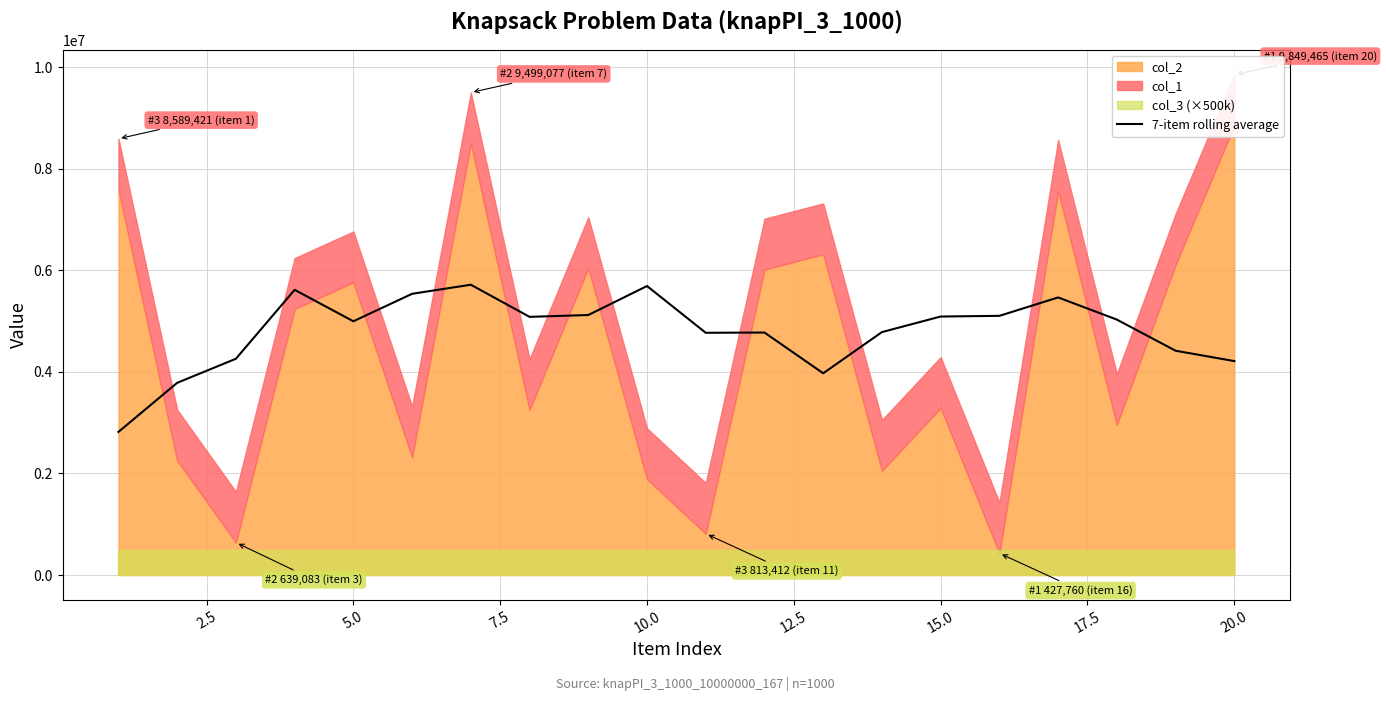

How many points are higher than both their immediate neighbors (excluding endpoints)?

5